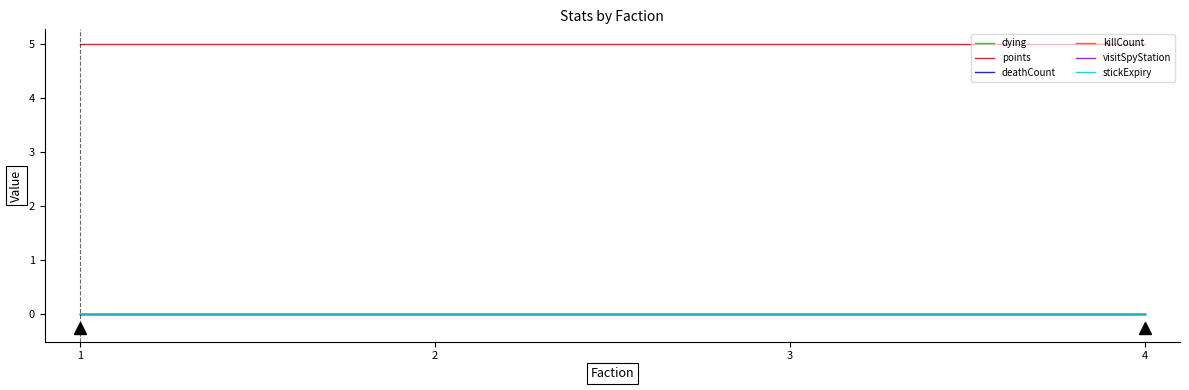

Which series has the largest total across all categories?

points